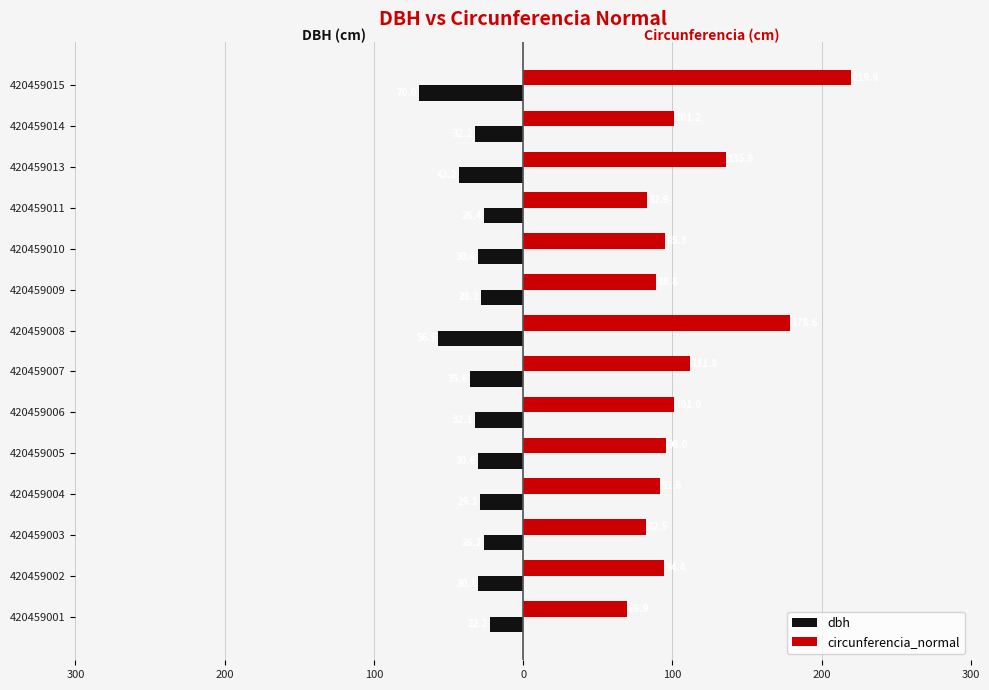

What are all the series names shown in the legend?

dbh, circunferencia_normal